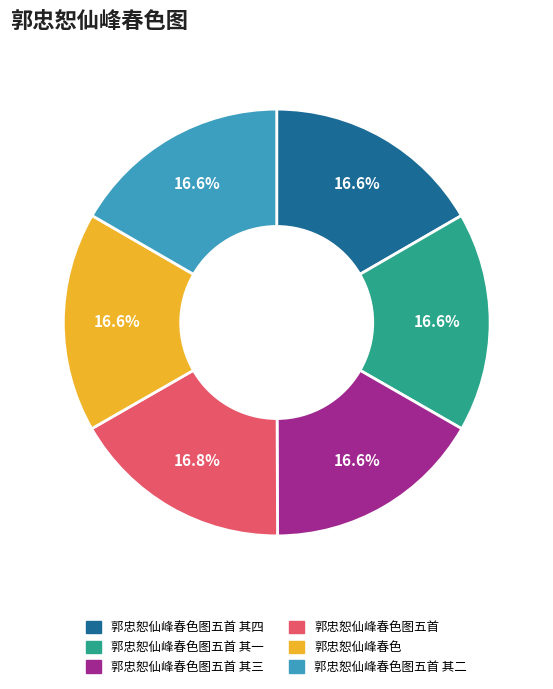

Does any single category account for the majority?

No